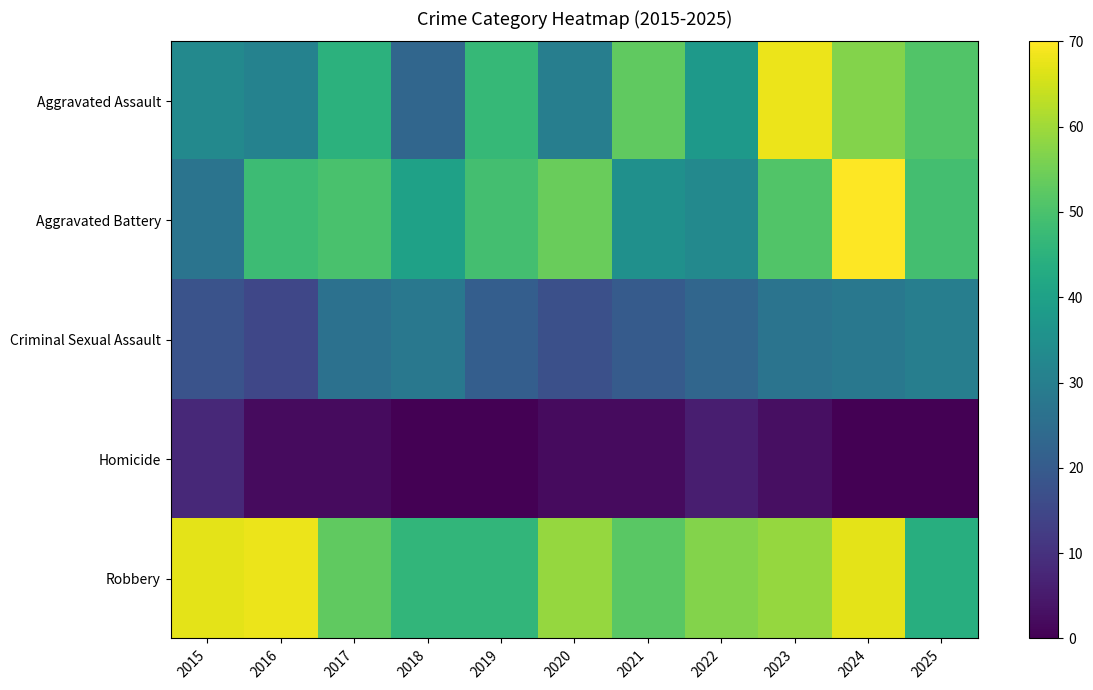

Reading left to right, what are all the values shown in this chart?

Aggravated Assault: 2015=33	2016=31	2017=45	2018=23	2019=47	2020=30	2021=53	2022=38	2023=68	2024=57	2025=51
Aggravated Battery: 2015=27	2016=48	2017=50	2018=40	2019=49	2020=54	2021=35	2022=33	2023=51	2024=70	2025=49
Criminal Sexual Assault: 2015=18	2016=15	2017=26	2018=28	2019=21	2020=17	2021=20	2022=23	2023=27	2024=28	2025=30
Homicide: 2015=8	2016=2	2017=2	2018=0	2019=0	2020=2	2021=2	2022=6	2023=3	2024=0	2025=0
Robbery: 2015=67	2016=68	2017=53	2018=46	2019=46	2020=59	2021=52	2022=57	2023=59	2024=67	2025=44